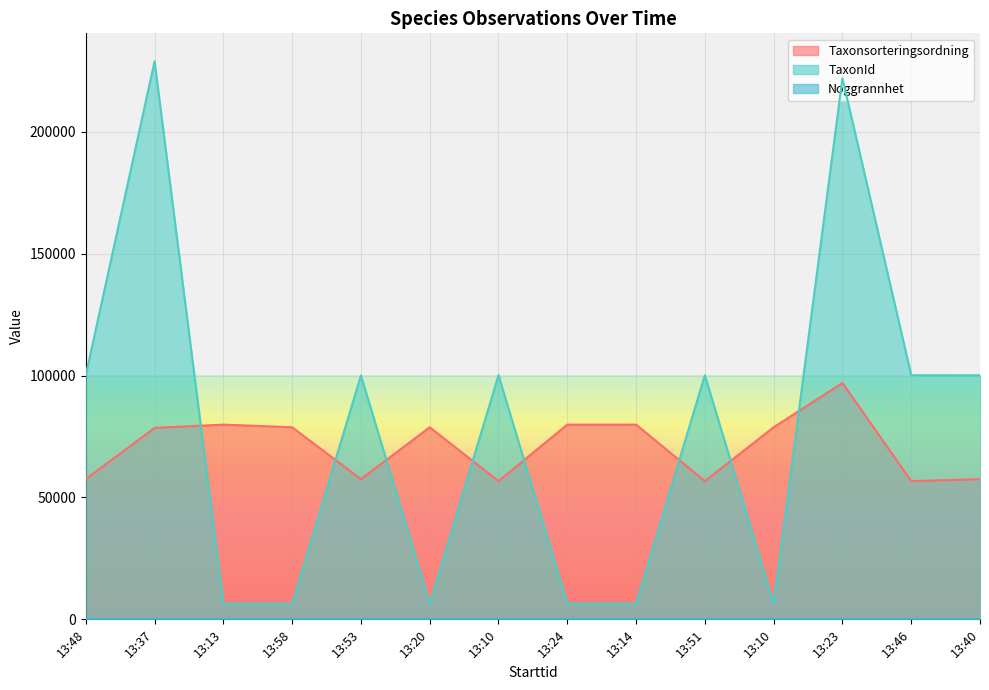

Does the chart display data point markers on the line(s)?

No